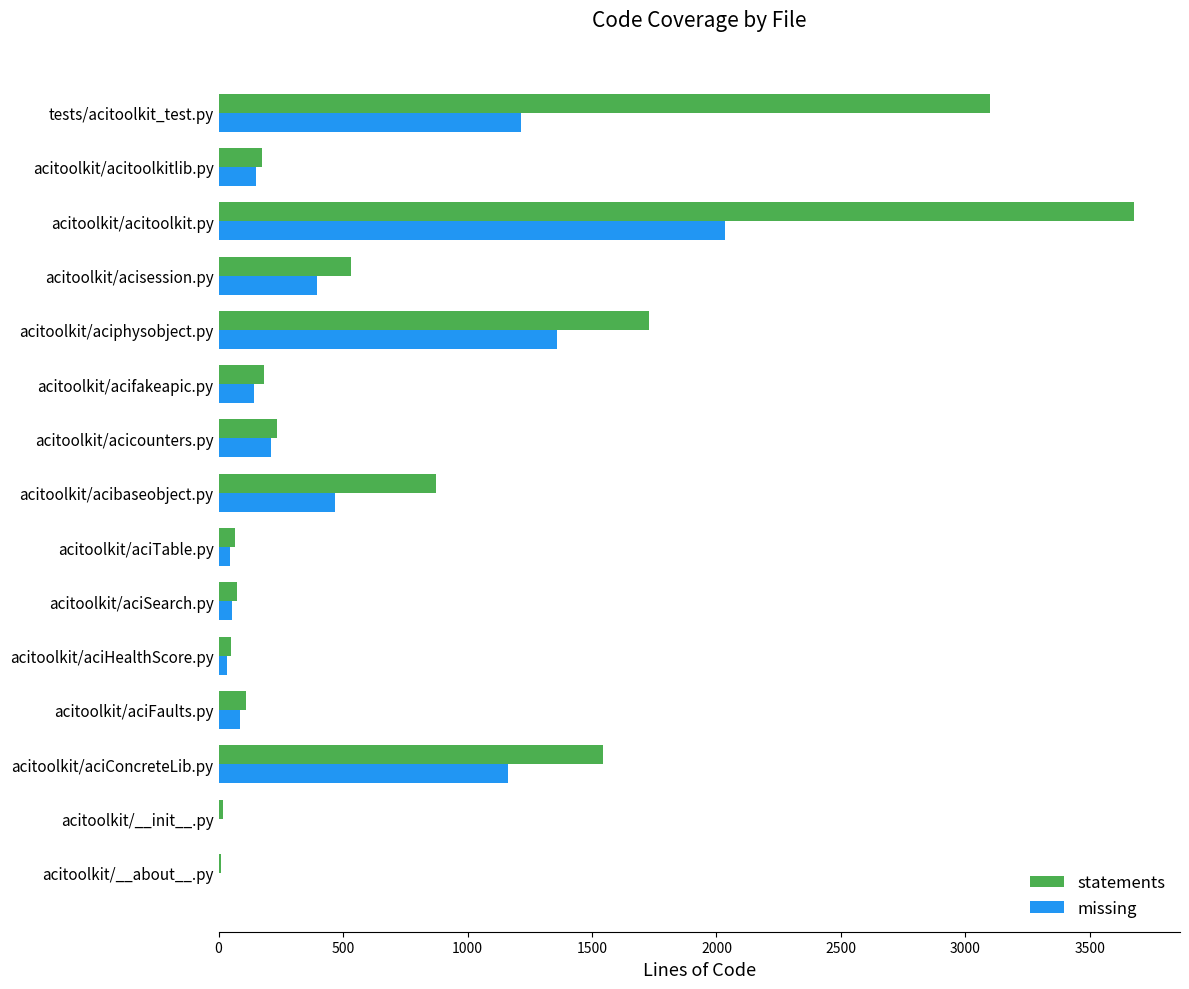

What is the total value across all series at acitoolkit/acitoolkitlib.py?

325